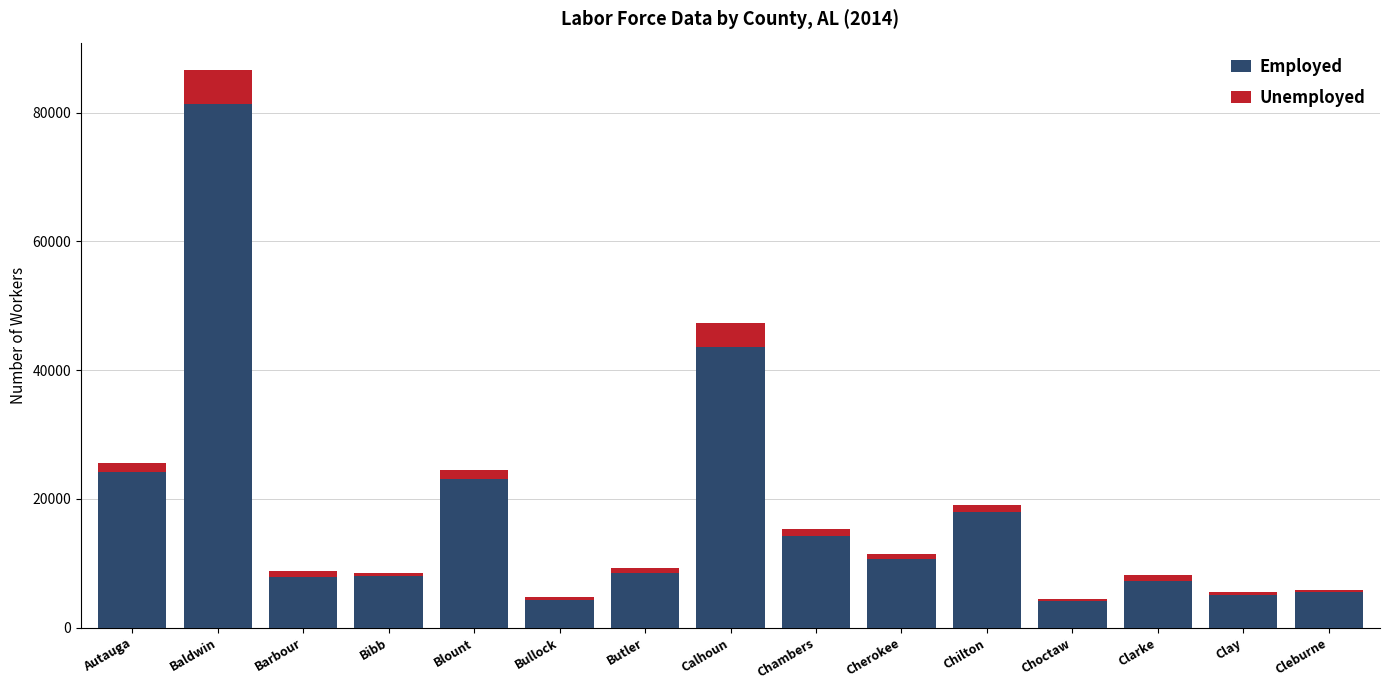

The Employed series shows 10288 at Blount. True or false?

False